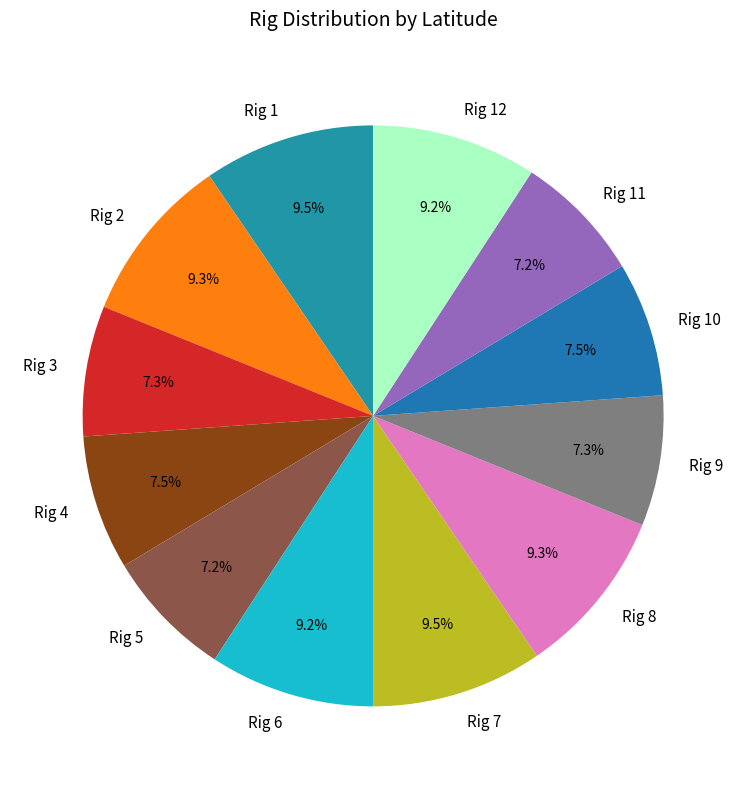

True or false: Rig 4 accounts for 1% of the total.

False